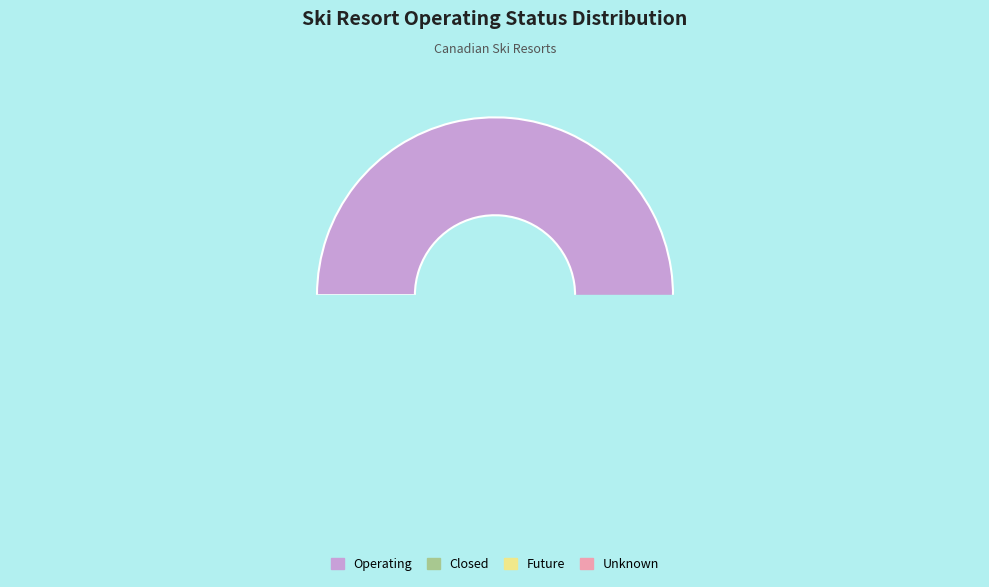

Which category accounts for the majority?

Operating